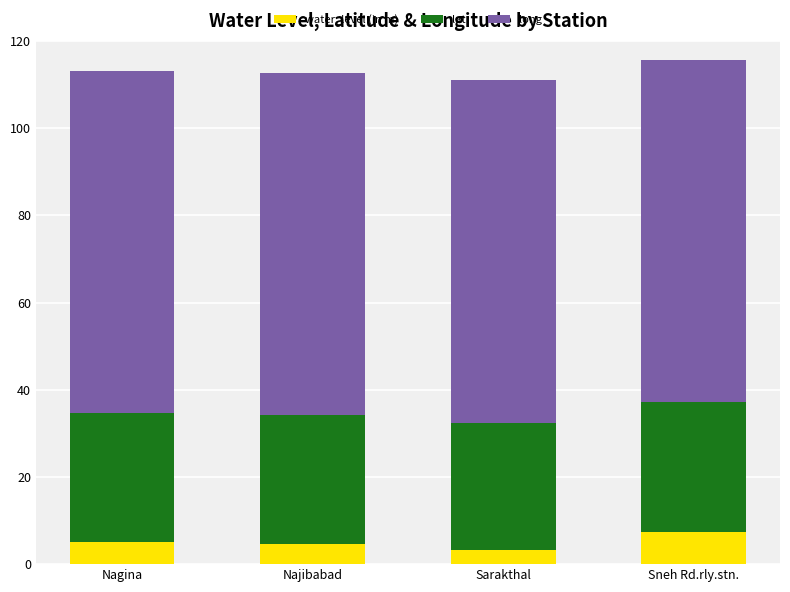

What is the approximate value of water_level (in m) at Najibabad?

4.6